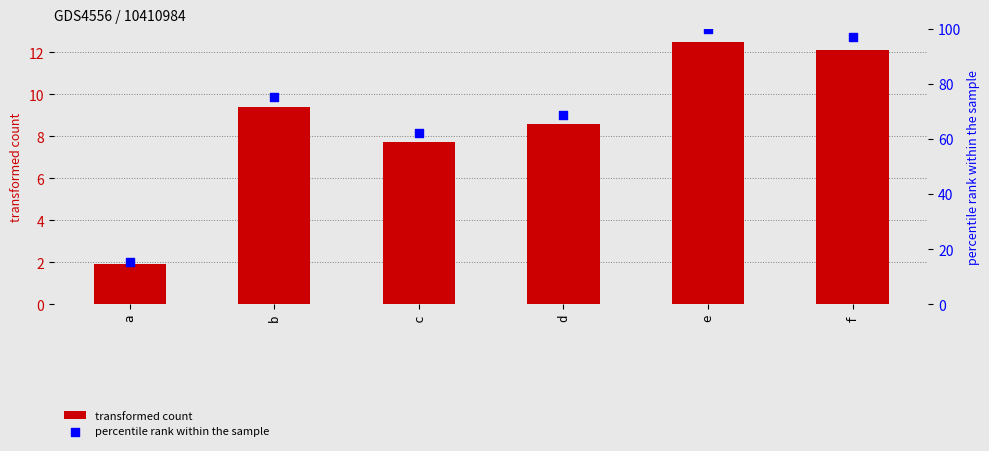

Is the value of percentile rank within the sample at f greater than the value of transformed count at c?

Yes